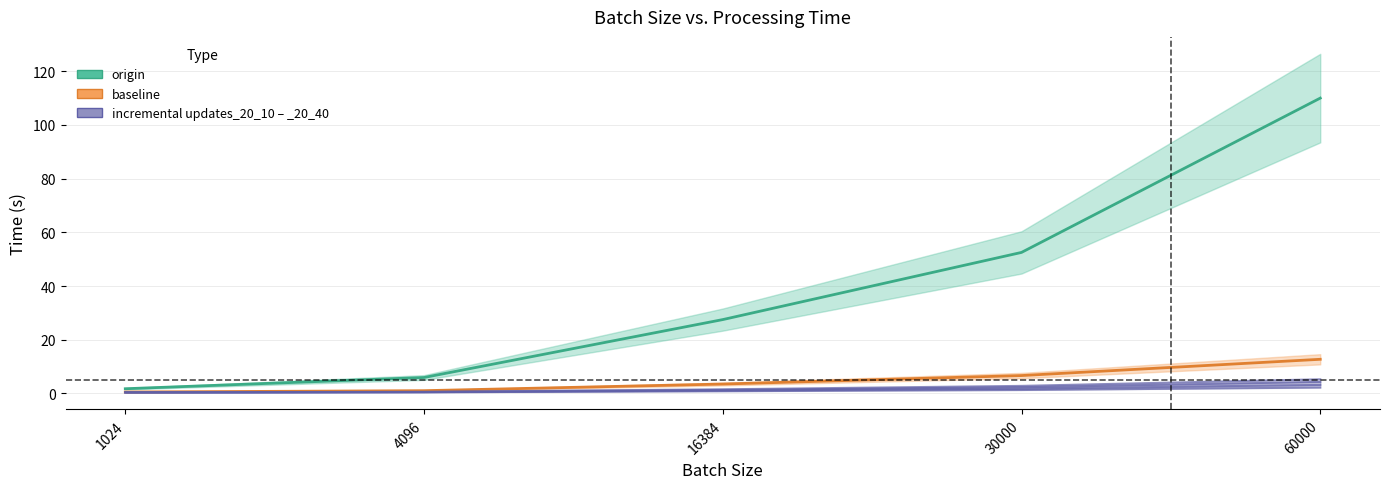

The value of incremental updates_20_10 at 1024 is 0.1. True or false?

False